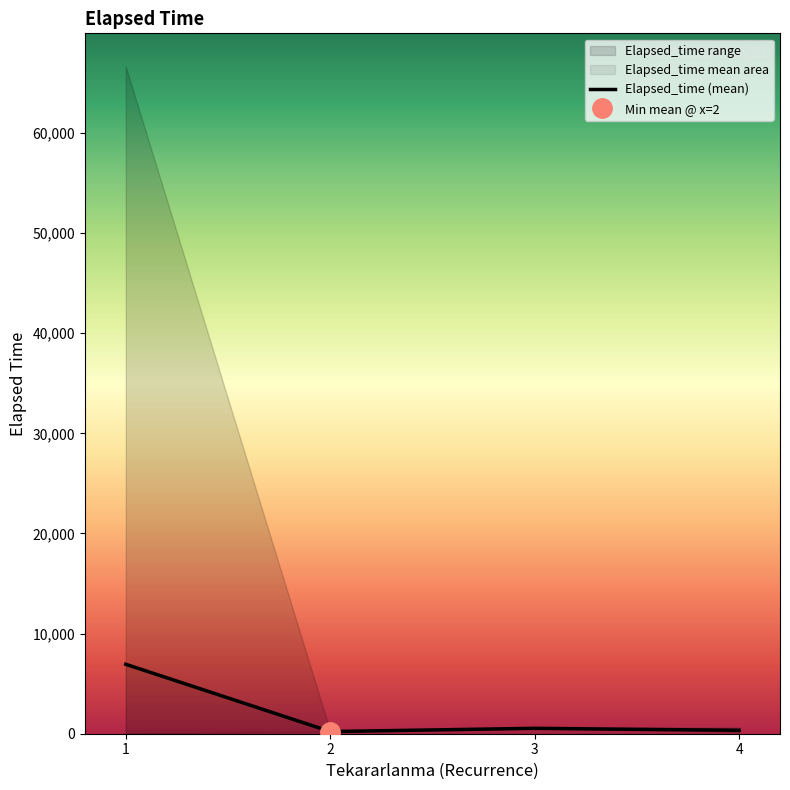

How many points are higher than both their immediate neighbors (excluding endpoints)?

1